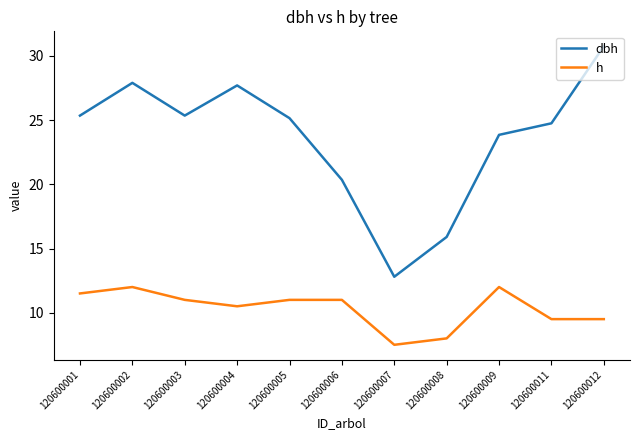

What is the maximum value shown in the chart?

30.8